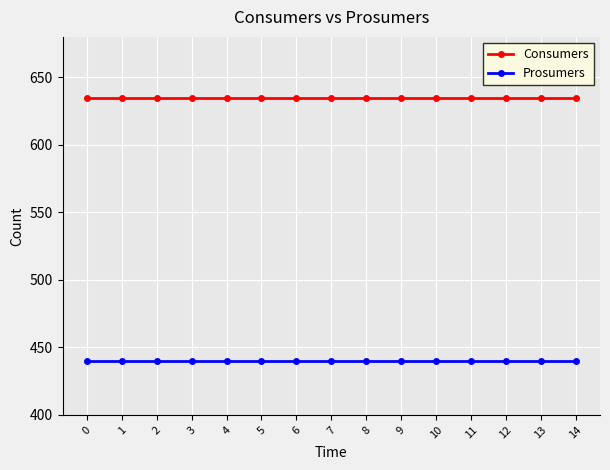

Reading left to right, list all the values displayed in this chart.

Consumers: 0=635	1=635	2=635	3=635	4=635	5=635	6=635	7=635	8=635	9=635	10=635	11=635	12=635	13=635	14=635
Prosumers: 0=440	1=440	2=440	3=440	4=440	5=440	6=440	7=440	8=440	9=440	10=440	11=440	12=440	13=440	14=440